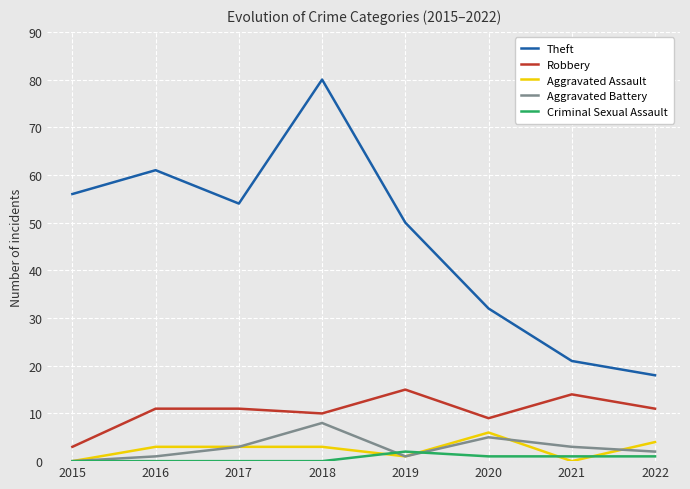

How many values in the Theft series are below 54?

4